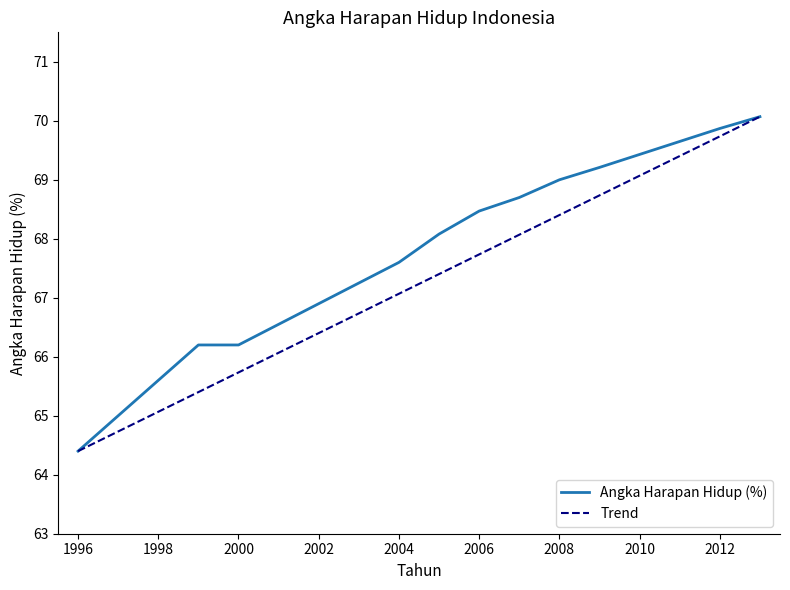

What is the minimum value shown in the chart?

64.4